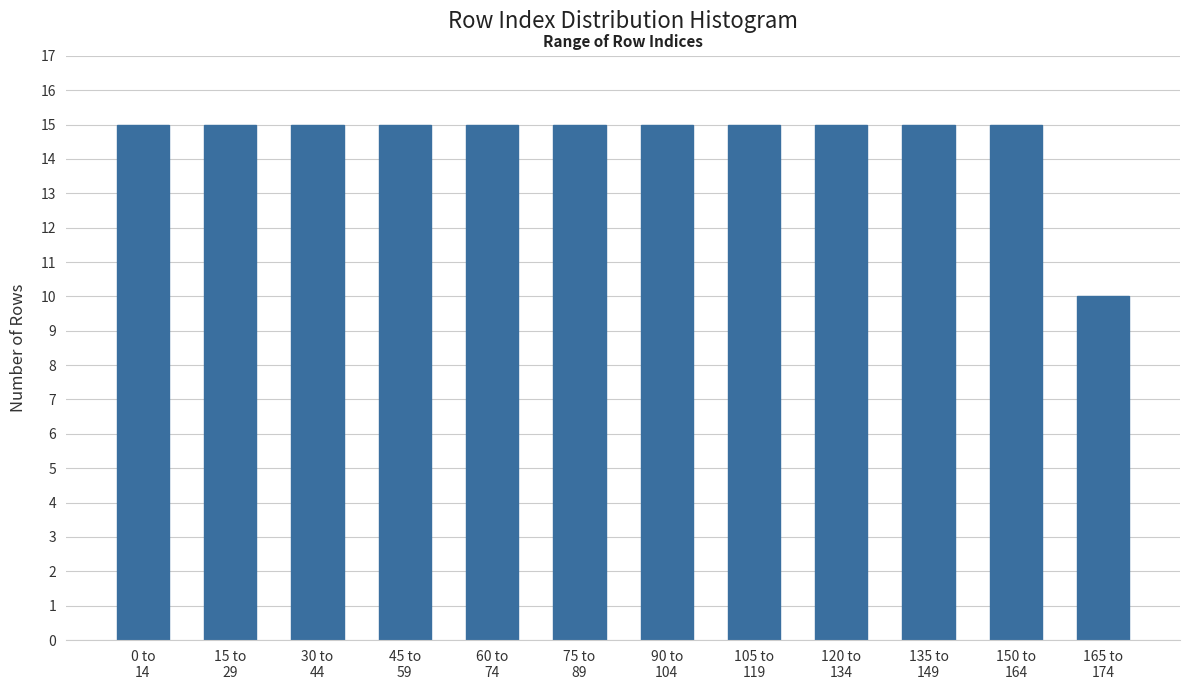

Reading left to right, extract all data points from this chart.

15	15	15	15	15	15	15	15	15	15	15	10